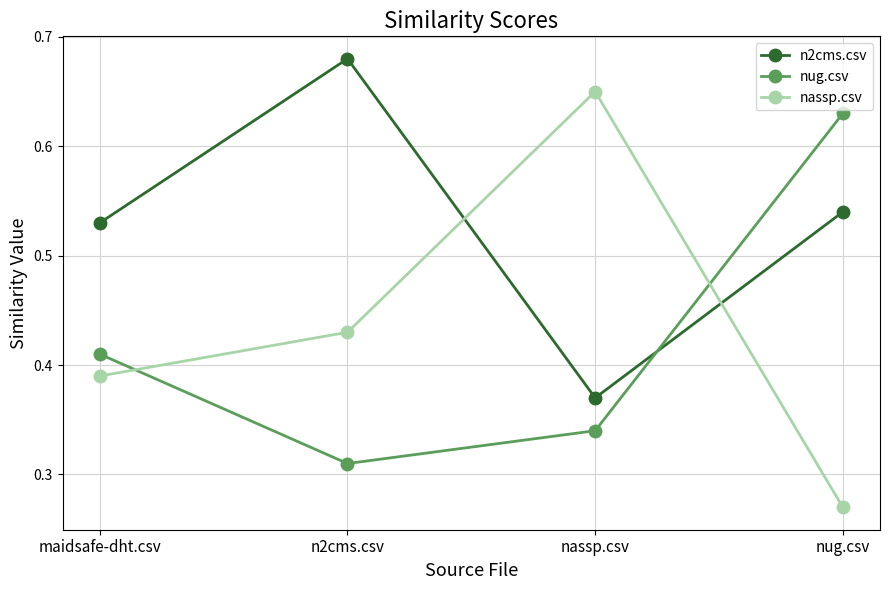

Rank the categories by nassp.csv value from lowest to highest.

nug.csv, maidsafe-dht.csv, n2cms.csv, nassp.csv